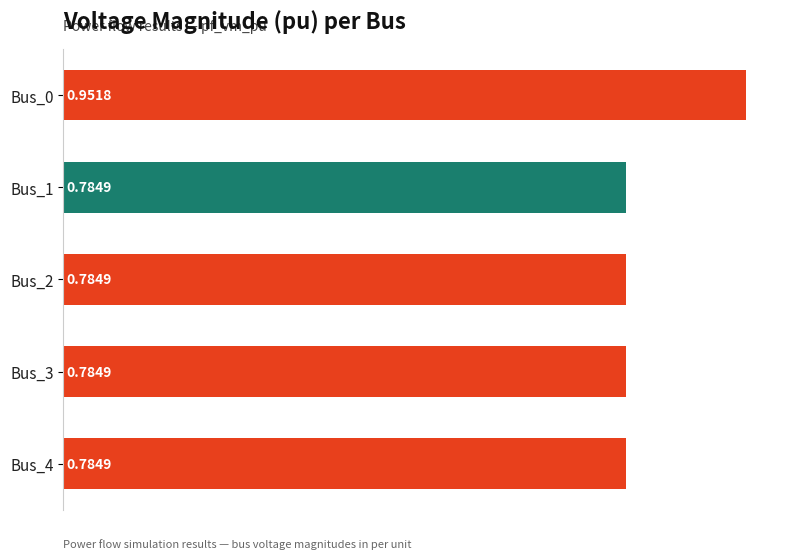

What is the sum of the values at Bus_1 and Bus_4?

1.6